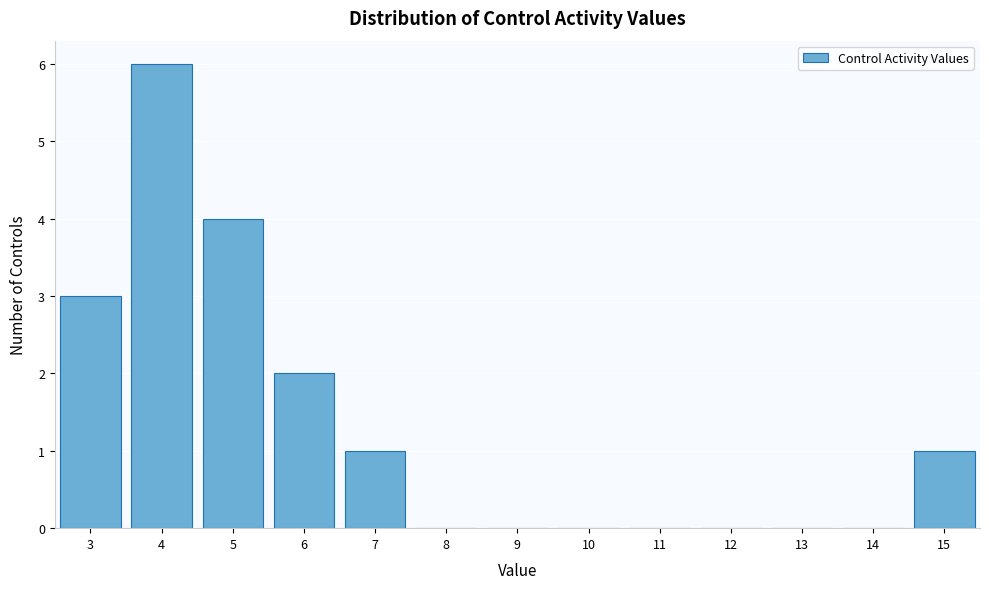

Which range on the x-axis has the tallest bar?

3.5 to 4.5